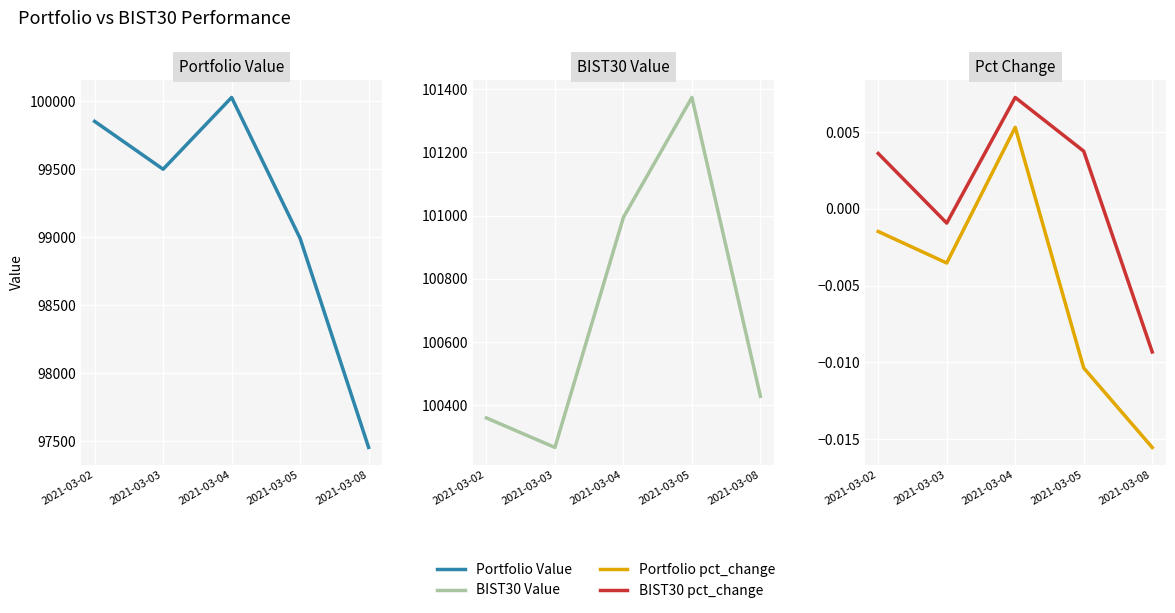

Reading left to right, transcribe all the data shown in this chart.

Portfolio Value: 2021-03-02=99852.5	2021-03-03=99500.3	2021-03-04=100028.3	2021-03-05=98991.8	2021-03-08=97453.8
BIST30 Value: 2021-03-02=100360.5	2021-03-03=100267.2	2021-03-04=100994.4	2021-03-05=101373.5	2021-03-08=100428.8
Portfolio pct_change: 2021-03-02=-0.0	2021-03-03=-0.0	2021-03-04=0.0	2021-03-05=-0.0	2021-03-08=-0.0
BIST30 pct_change: 2021-03-02=0.0	2021-03-03=-0.0	2021-03-04=0.0	2021-03-05=0.0	2021-03-08=-0.0